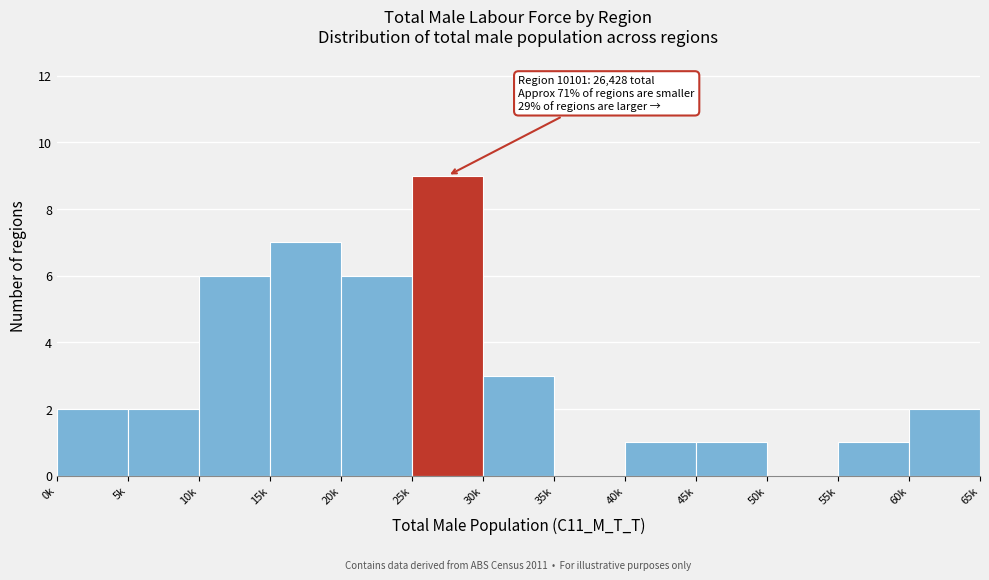

Reading left to right, extract all data points from this chart.

0k=2	5k=2	10k=6	15k=7	20k=6	25k=9	30k=3	35k=0	40k=1	45k=1	50k=0	55k=1	60k=2